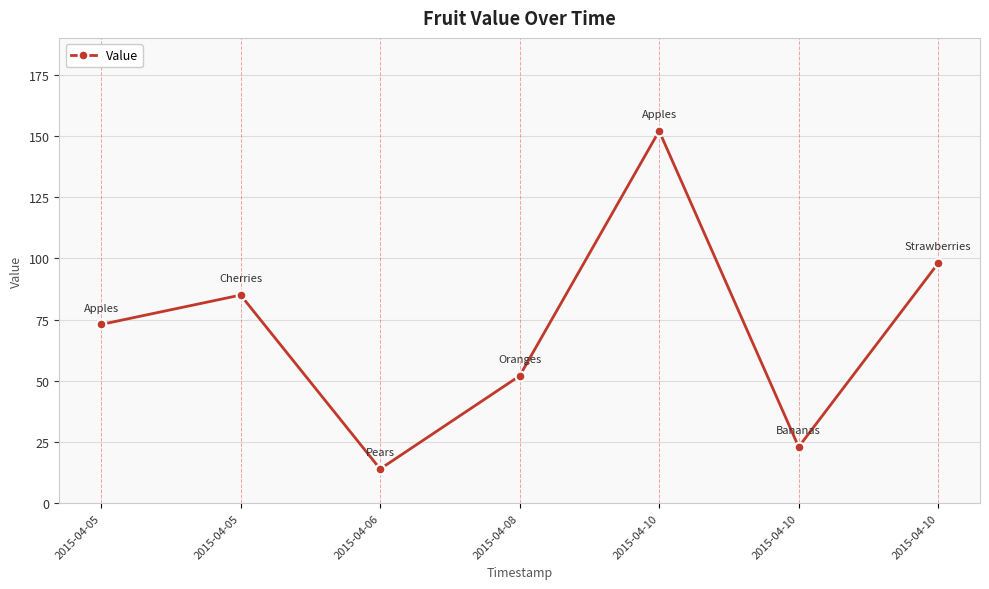

Which label corresponds to the largest value in the chart?

2015-04-10